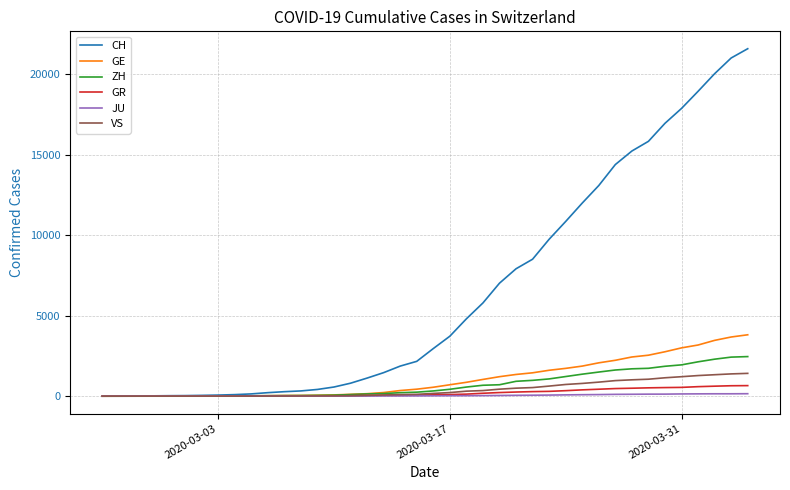

Which series has the largest range (max minus min)?

CH